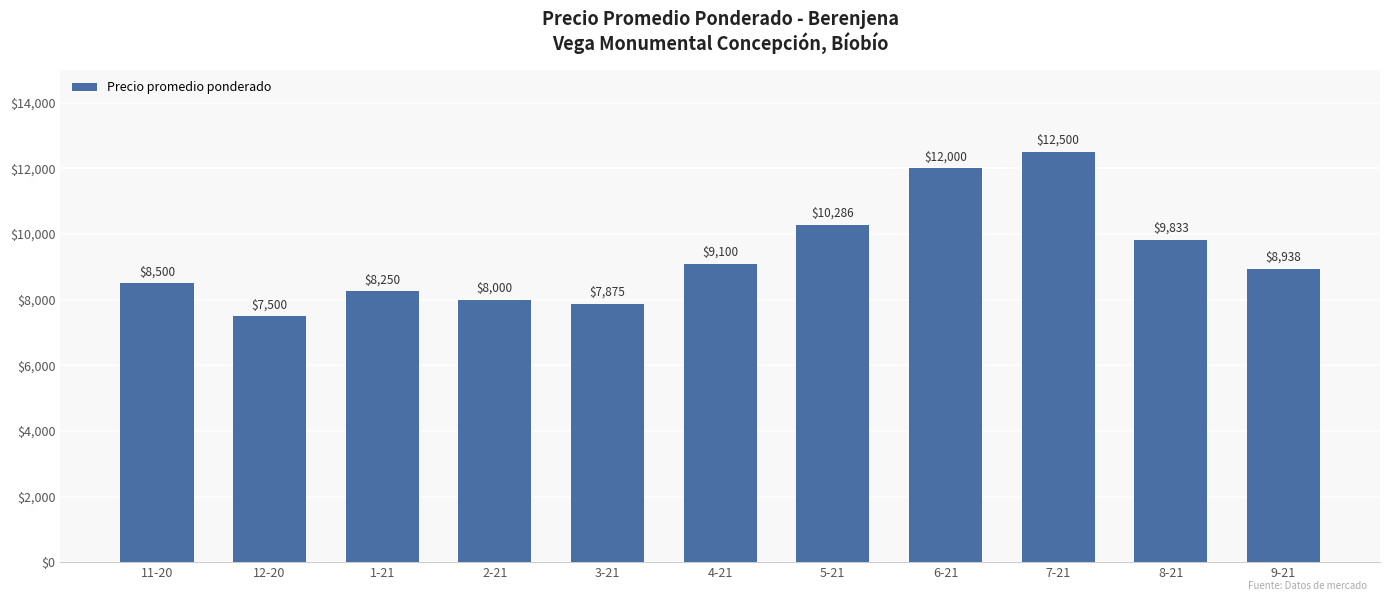

What is the sum of the values at 5-21 and 4-21?

19386